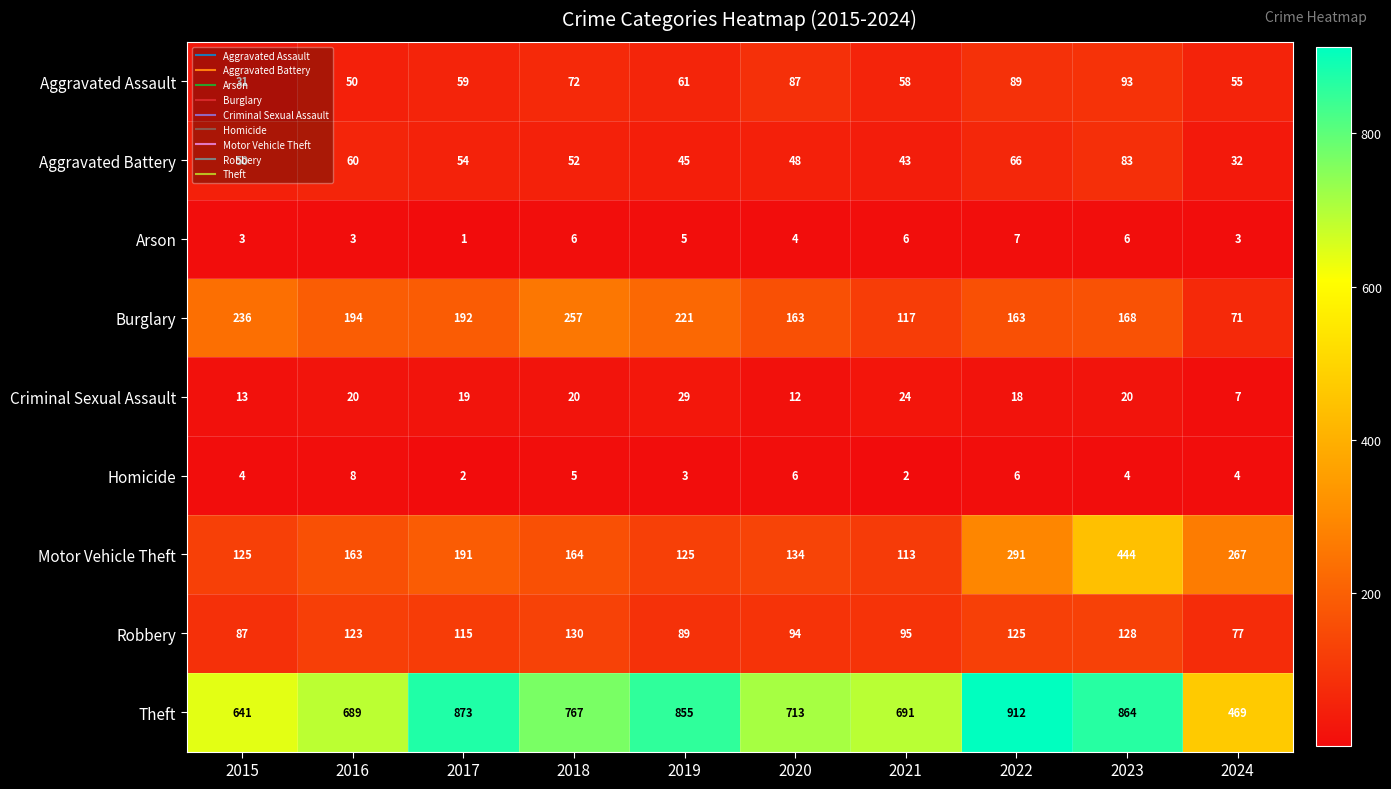

What is the difference between the highest and lowest values at 2017?

872